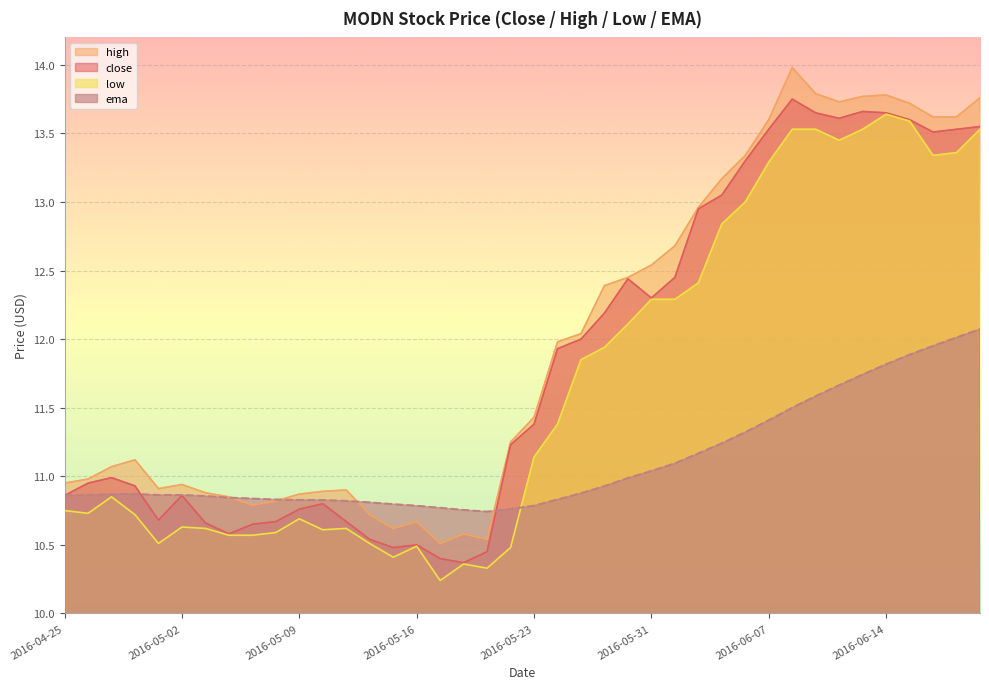

How many data points does each series have?

40